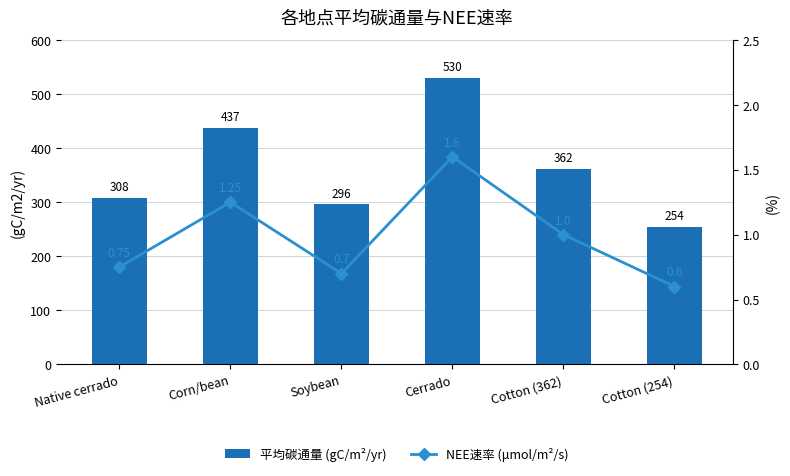

True or false: 平均碳通量 (gC/m²/yr) has a value of 279.2 at Corn/bean.

False